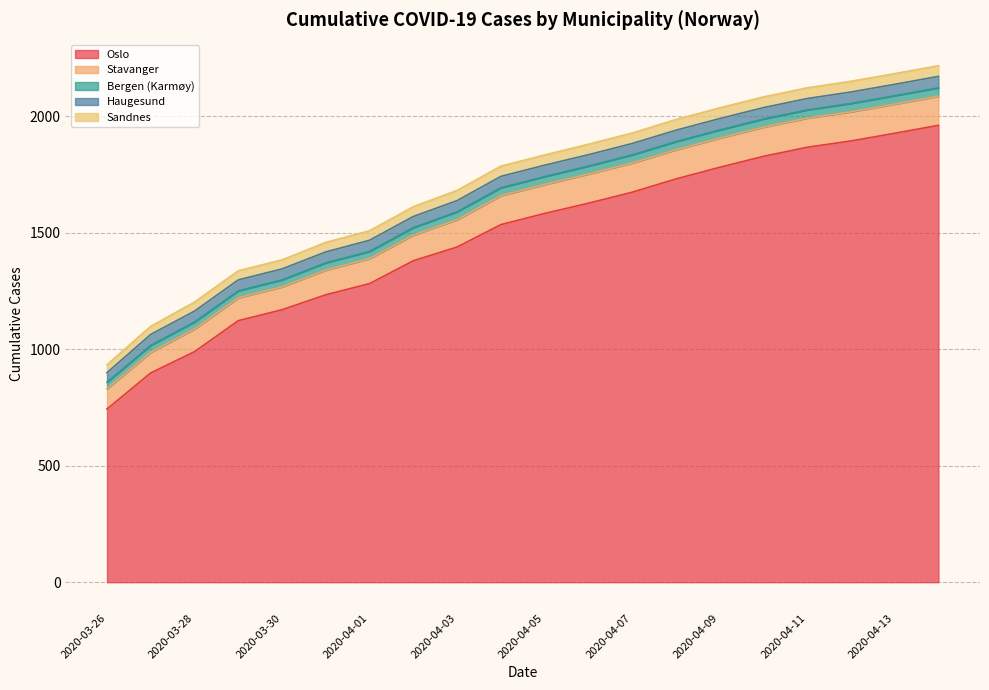

What are all the series names shown in the legend?

Oslo, Stavanger, Bergen (Karmøy), Haugesund, Sandnes